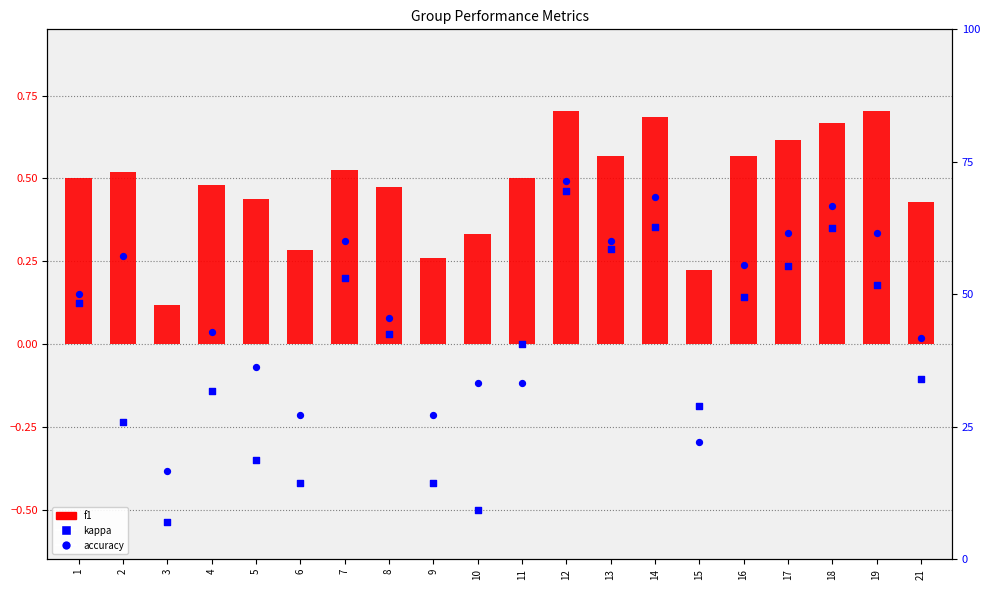

What is the total value across all series at 7?

60.7